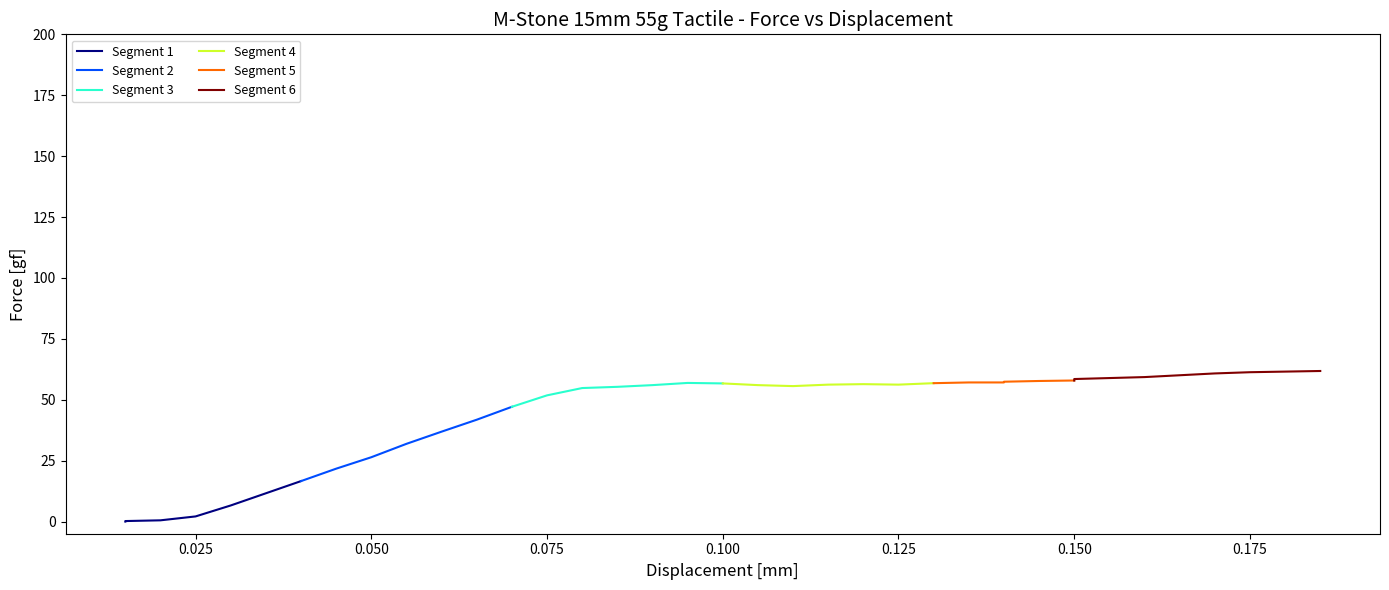

What is the difference between the maximum and minimum values?

61.8